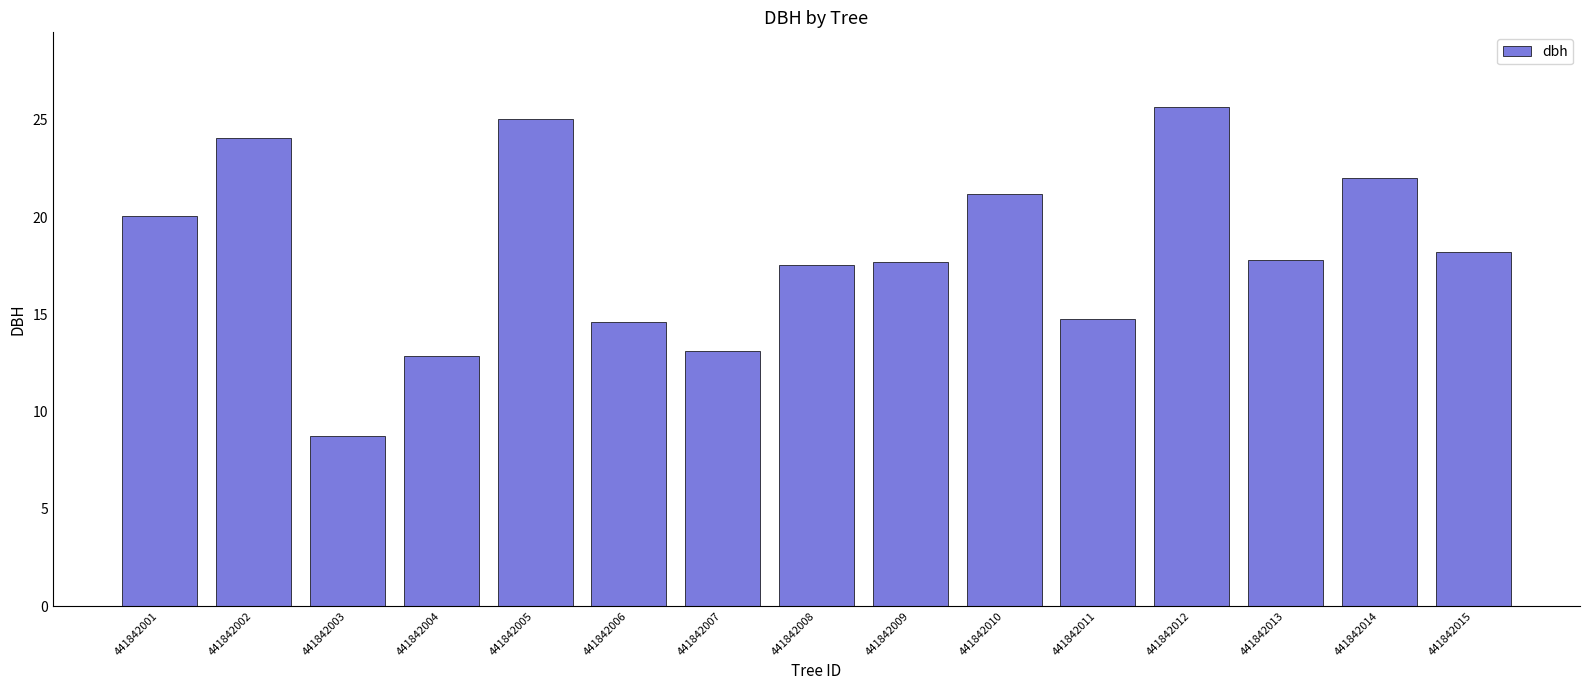

At which category does the chart reach its peak across all series?

441842012